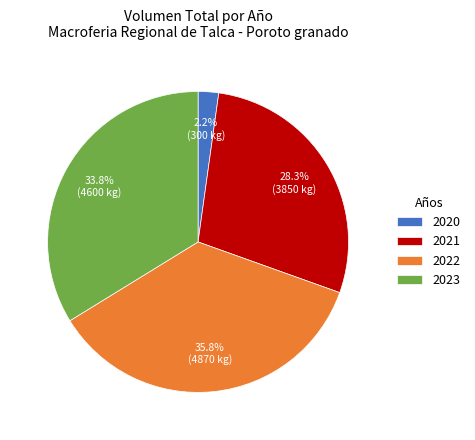

Is 2023 the majority of the pie?

No